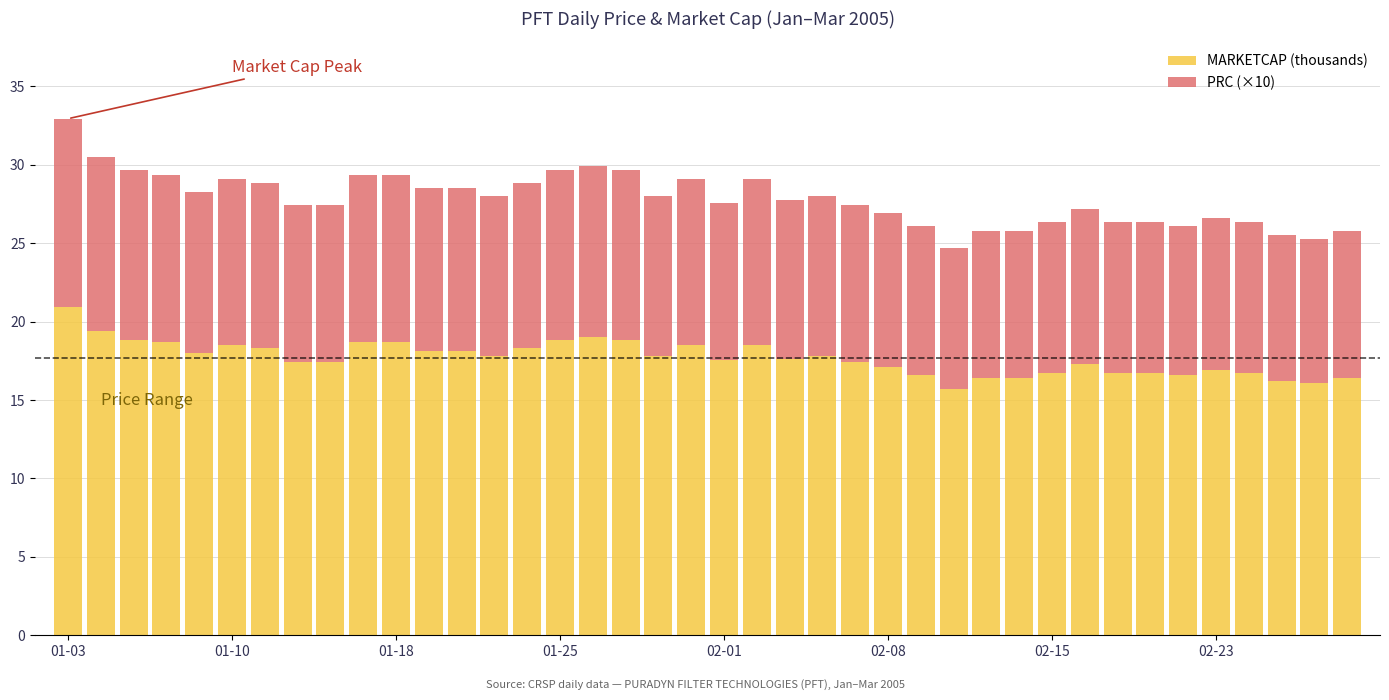

What is the average value of the MARKETCAP (thousands) series?

17.7